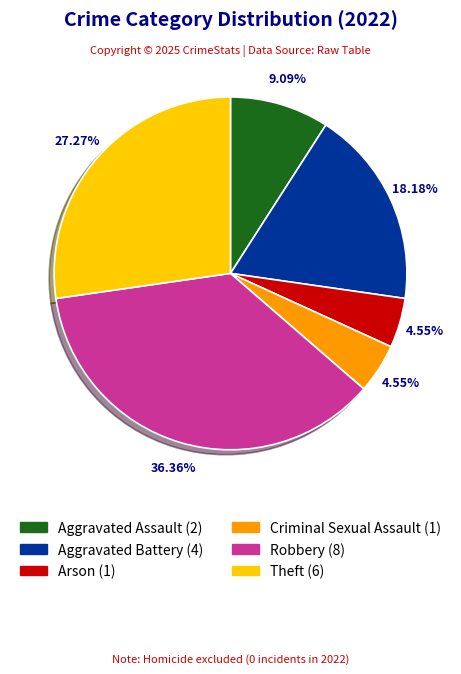

Is there any slice that represents more than half of the pie?

No